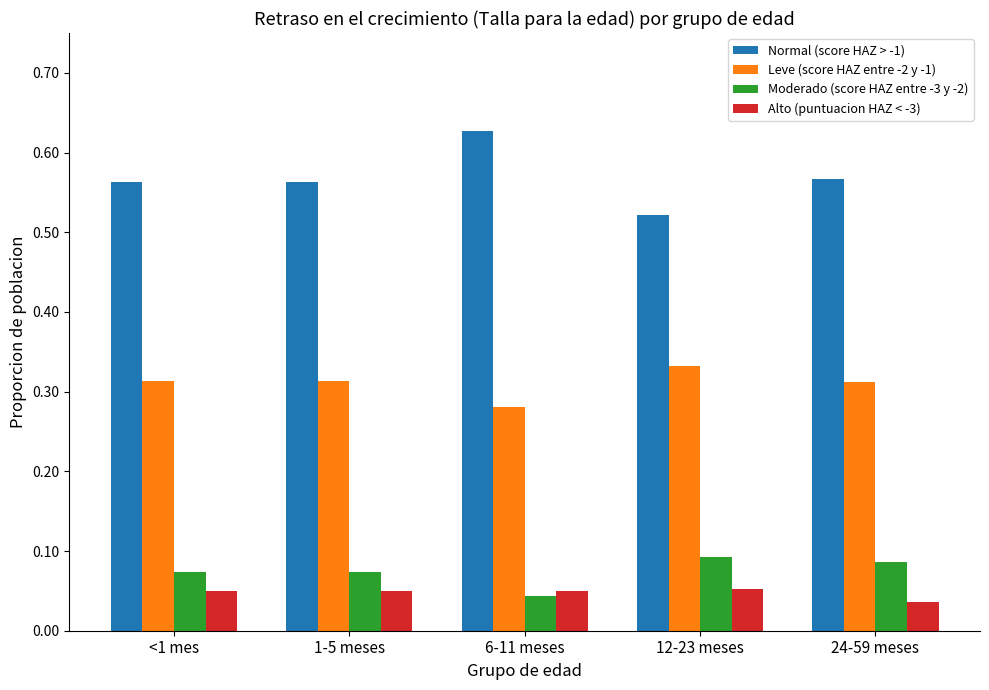

Is the value of Normal (score HAZ > -1) at <1 mes greater than the value of Alto (puntuacion HAZ < -3) at 24-59 meses?

Yes